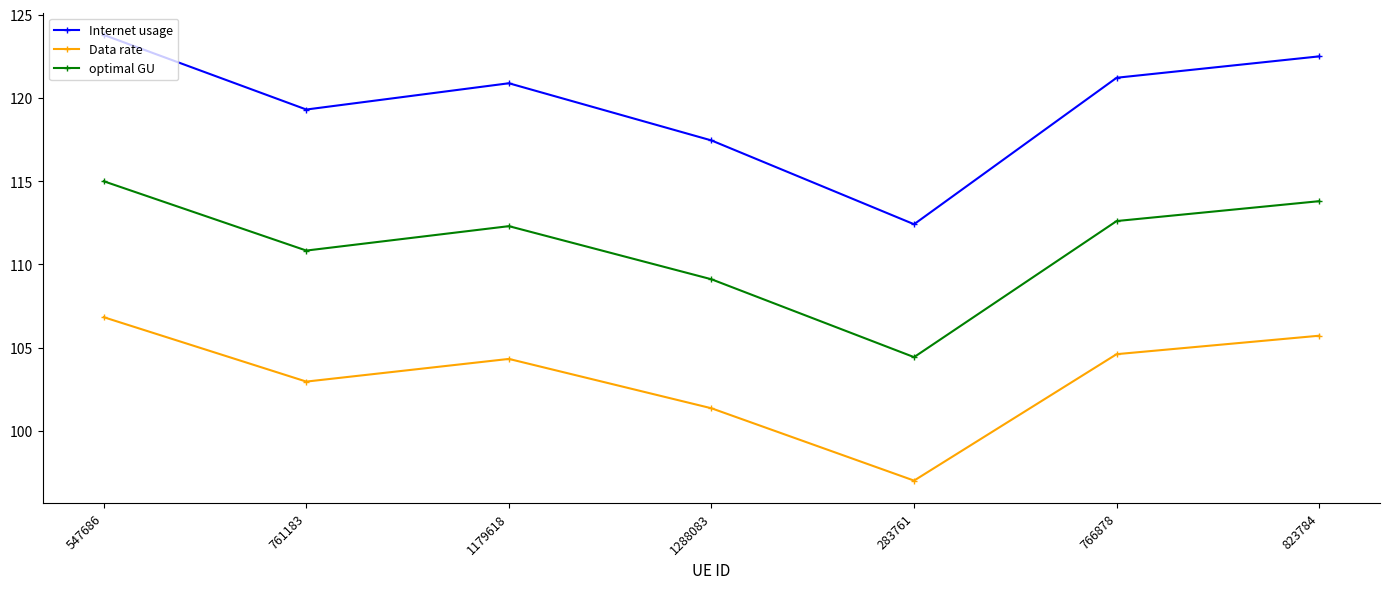

What is the spread (max minus min) of values at 547686?

16.9